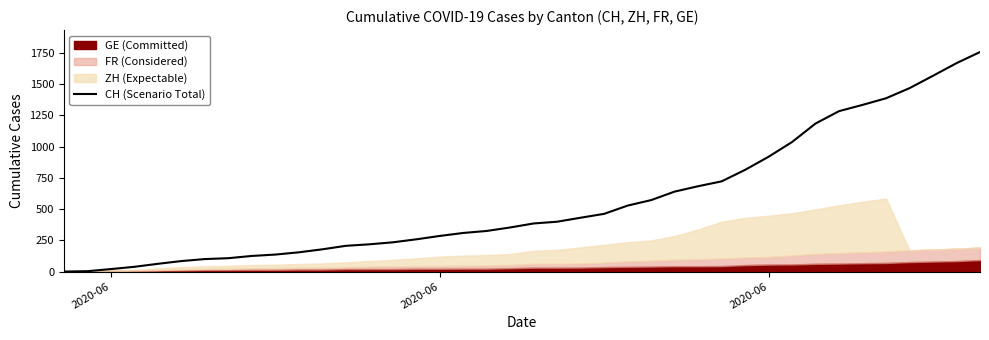

What is the difference between the maximum and minimum values?

1757